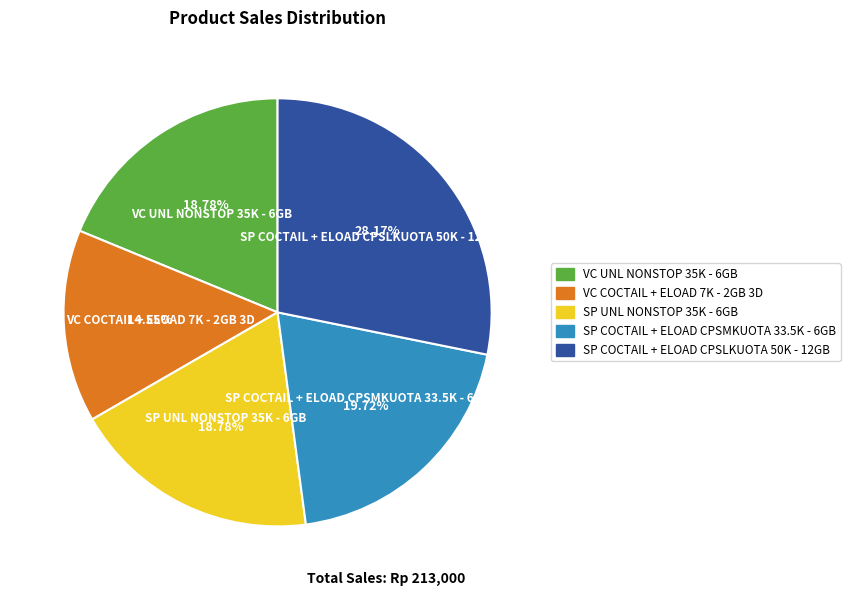

Which has a higher value, SP COCTAIL + ELOAD CPSMKUOTA 33.5K - 6GB or VC UNL NONSTOP 35K - 6GB?

SP COCTAIL + ELOAD CPSMKUOTA 33.5K - 6GB